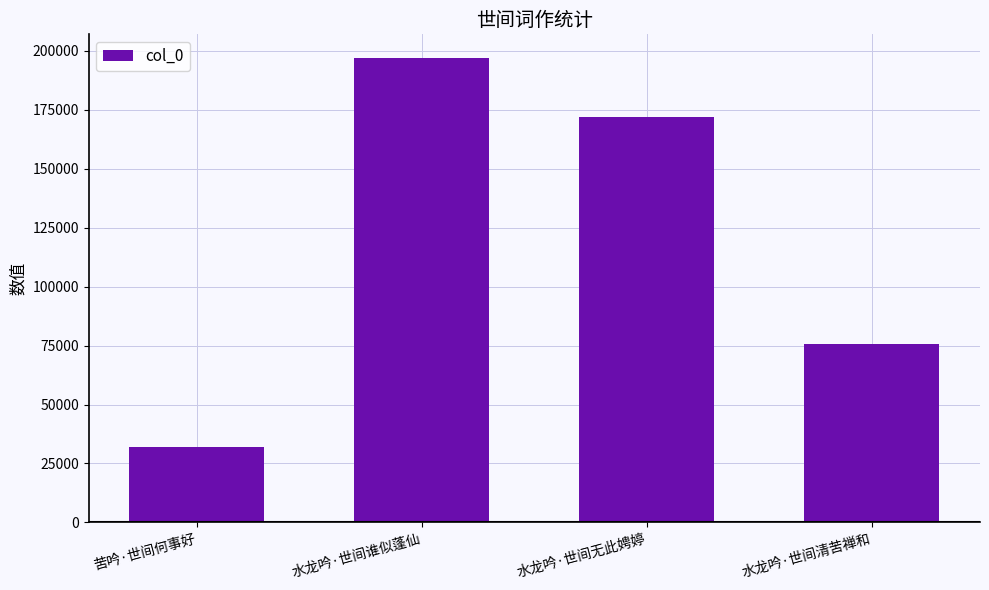

Reading right to left, transcribe all the data shown in this chart.

水龙吟·世间清苦禅和=75725	水龙吟·世间无此娉婷=171711	水龙吟·世间谁似蓬仙=197121	苦吟·世间何事好=32006